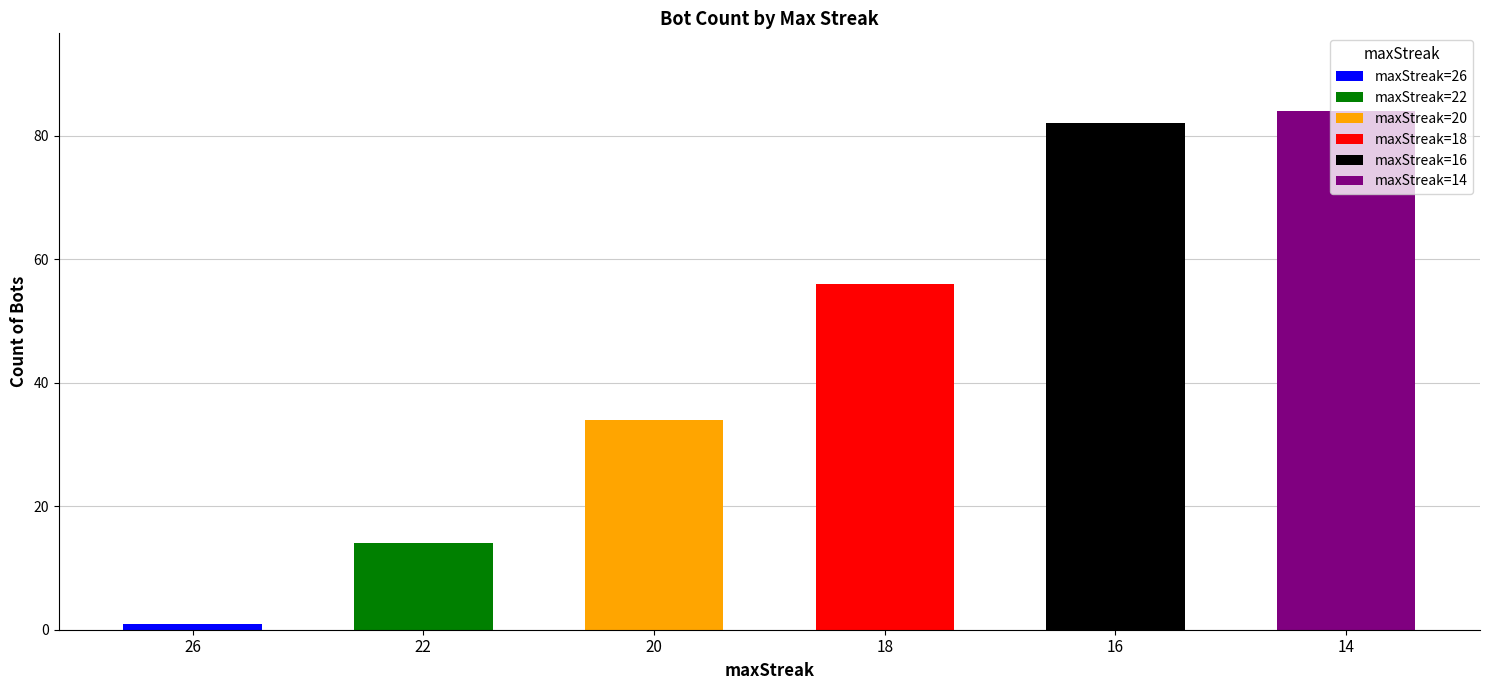

What is the value of the 6th bar from the left?

84